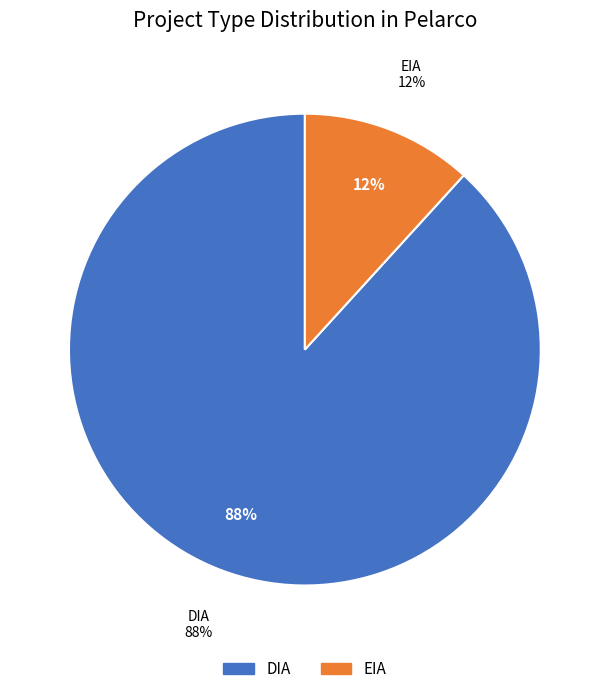

Is EIA the majority of the pie?

No